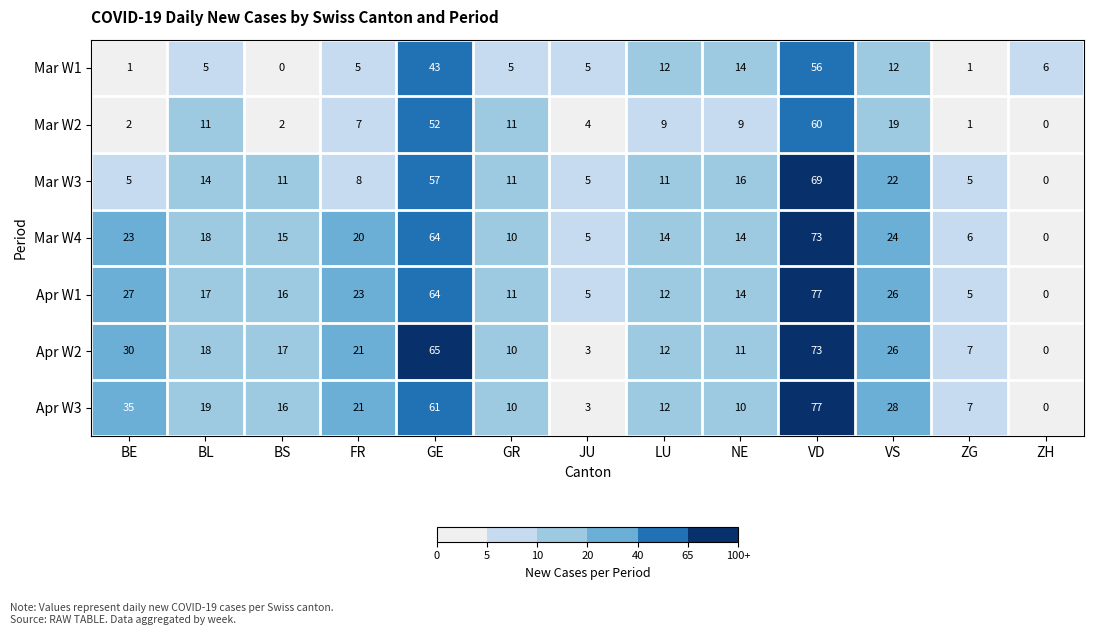

Which series changed the most between FR and GE?

Mar W3